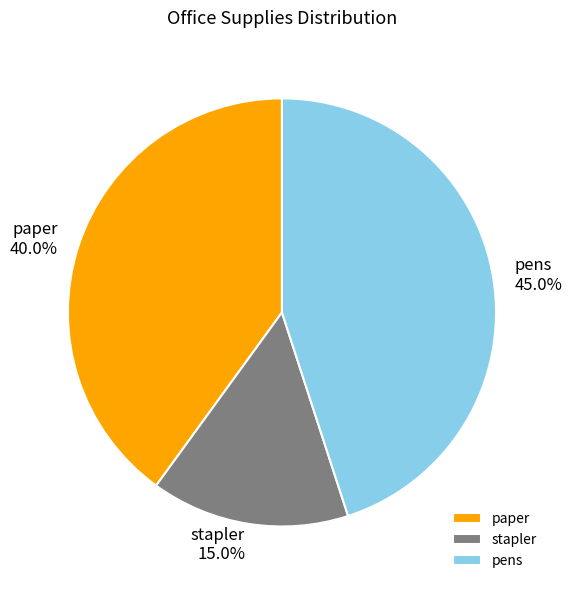

What percentage is NOT represented by stapler?

85.0%